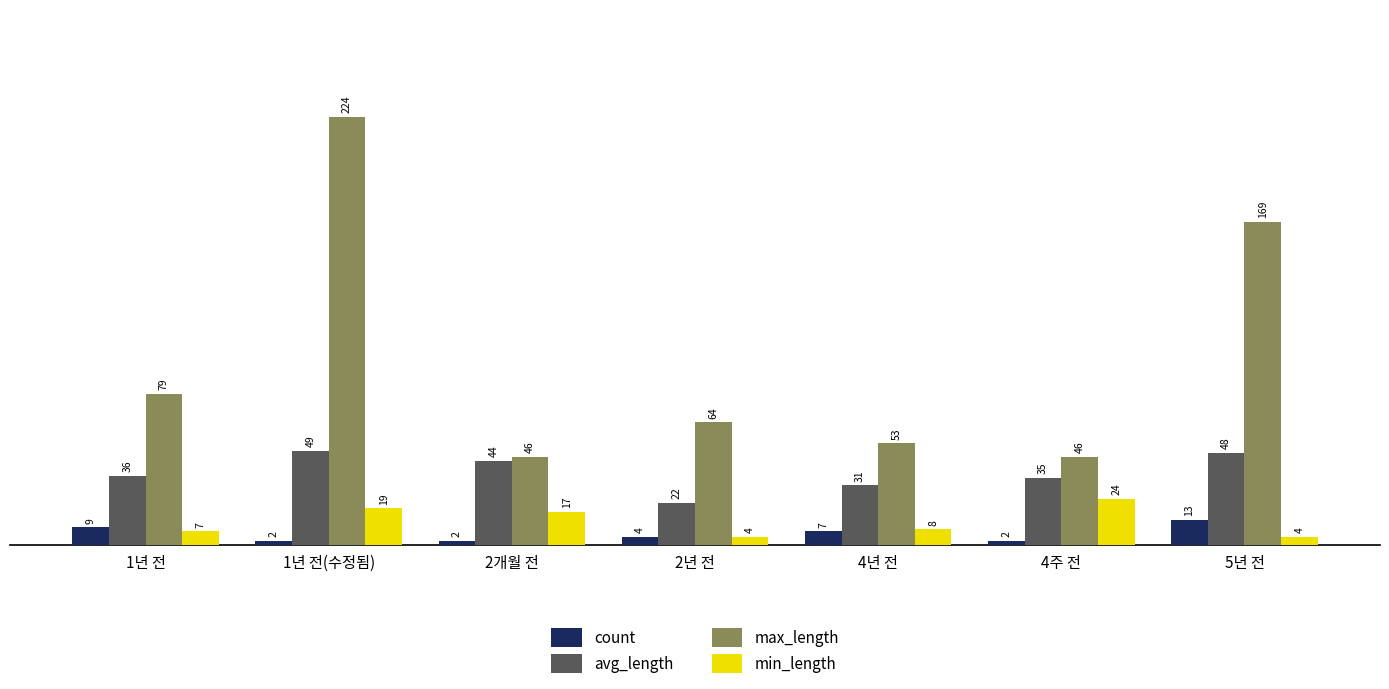

What is the total value across all series at 2년 전?

94